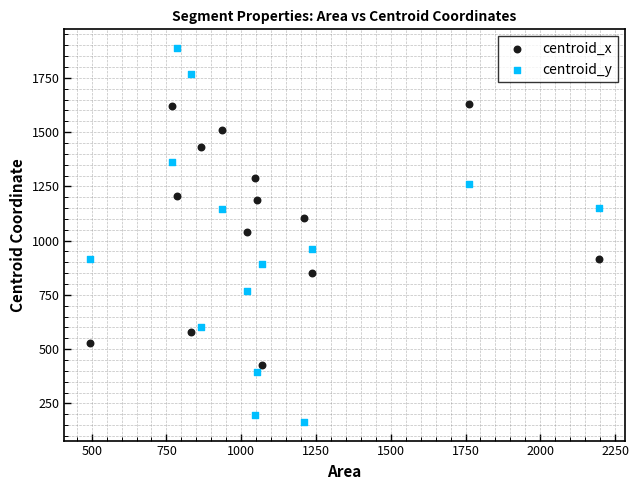

Across all data points, what is the range of X values (max minus min)?

1703.0